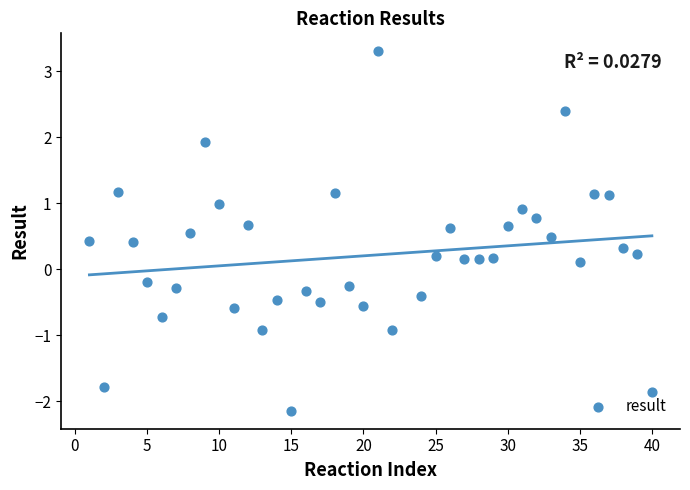

What is the range of Y values (max minus min)?

5.4